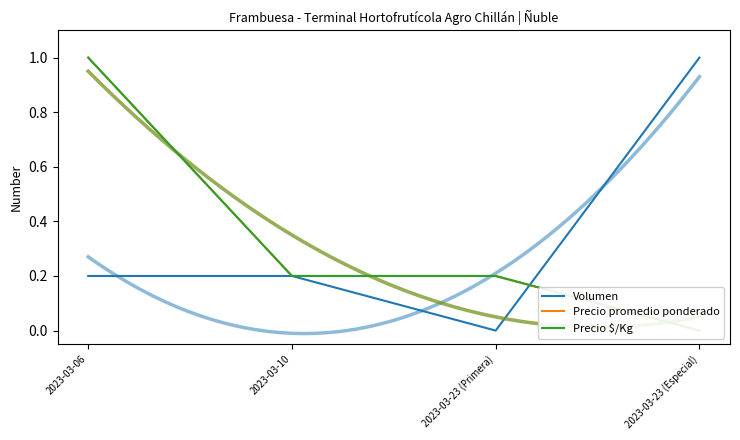

The Precio $/Kg series shows 0.0 at 2023-03-23 (Primera). True or false?

False